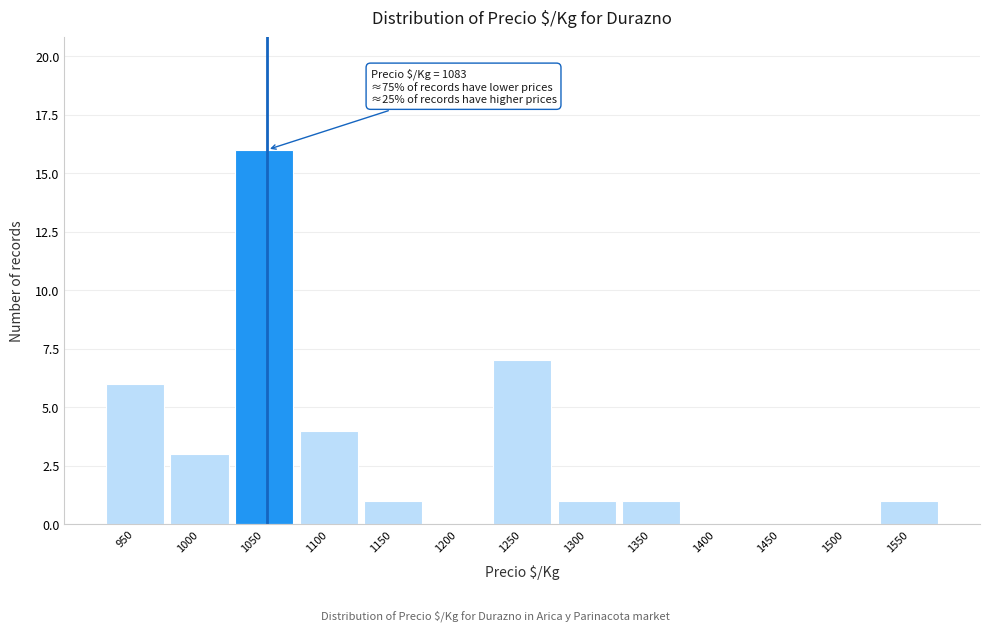

Reading left to right, transcribe all the data shown in this chart.

950=6	1000=3	1050=16	1100=4	1150=1	1200=0	1250=7	1300=1	1350=1	1400=0	1450=0	1500=0	1550=1